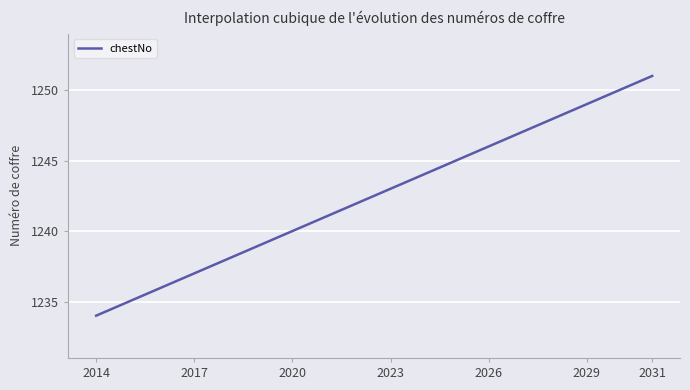

What is the minimum value shown in the chart?

1234.0